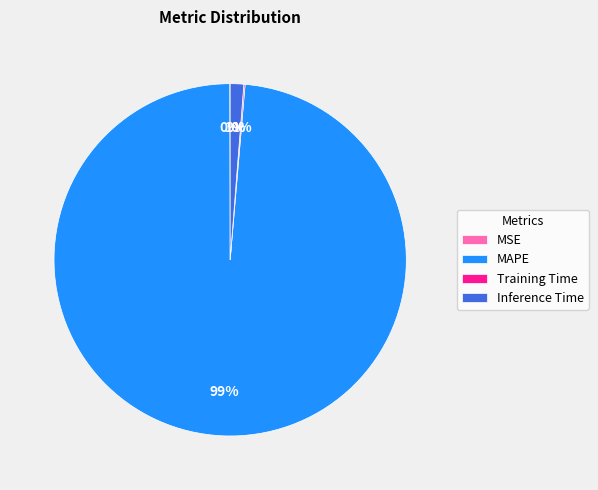

True or false: Inference Time accounts for 7% of the total.

False